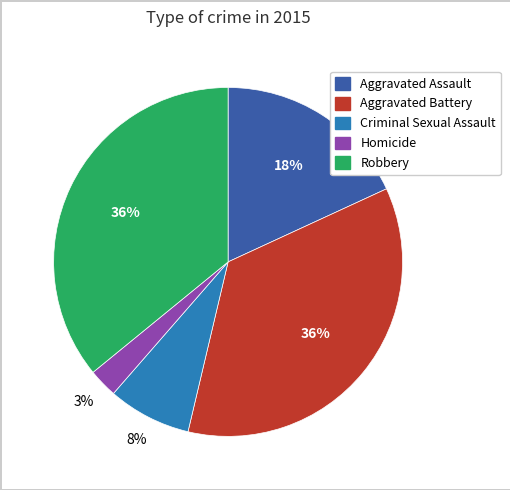

Between Criminal Sexual Assault and Aggravated Assault, which is larger?

Aggravated Assault